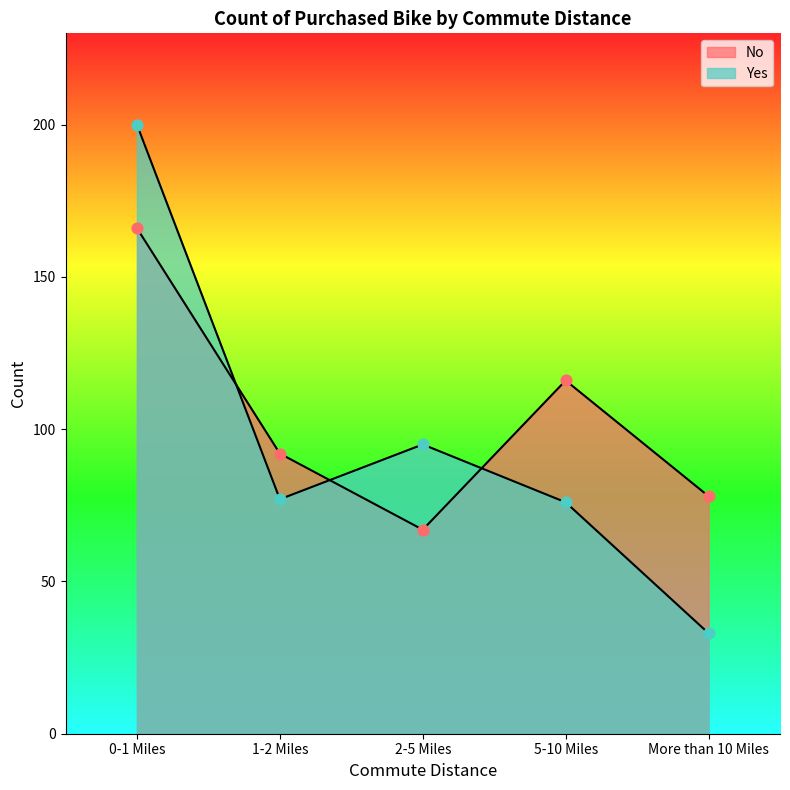

Is the value of Yes at 5-10 Miles greater than the value of No at 1-2 Miles?

No